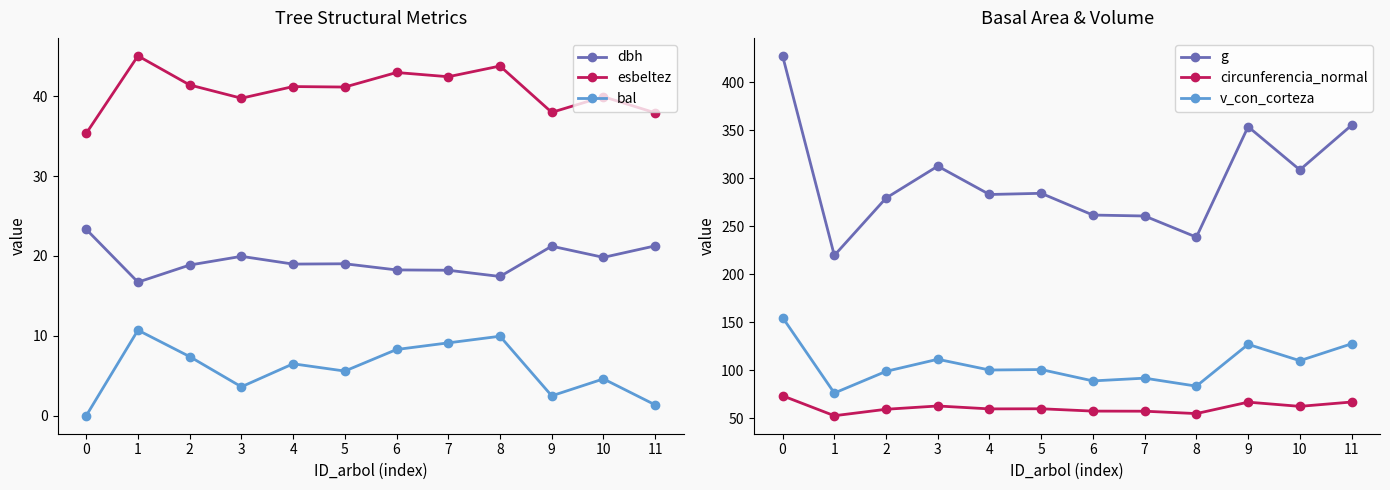

What is the total value across all series at 4?

509.4